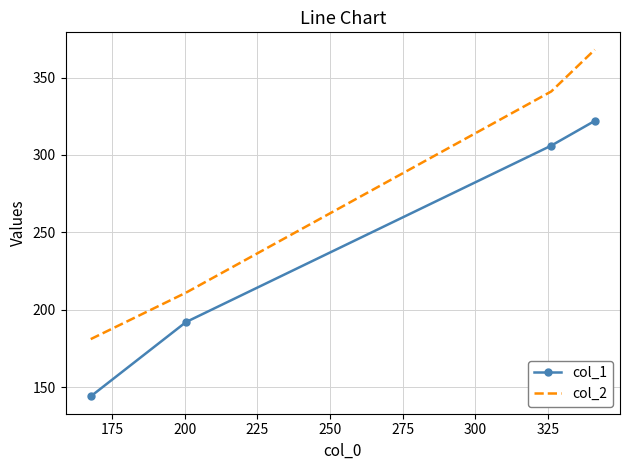

What are all the series names shown in the legend?

col_1, col_2